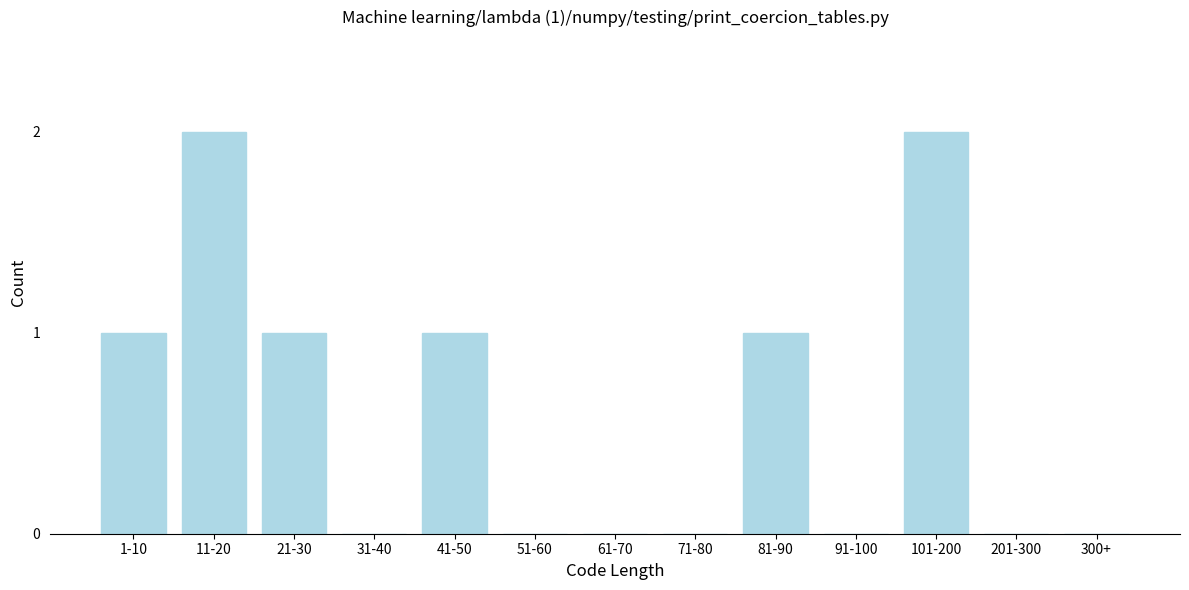

Reading left to right, transcribe all the data shown in this chart.

1-10=1	11-20=2	21-30=1	31-40=0	41-50=1	51-60=0	61-70=0	71-80=0	81-90=1	91-100=0	101-200=2	201-300=0	300+=0